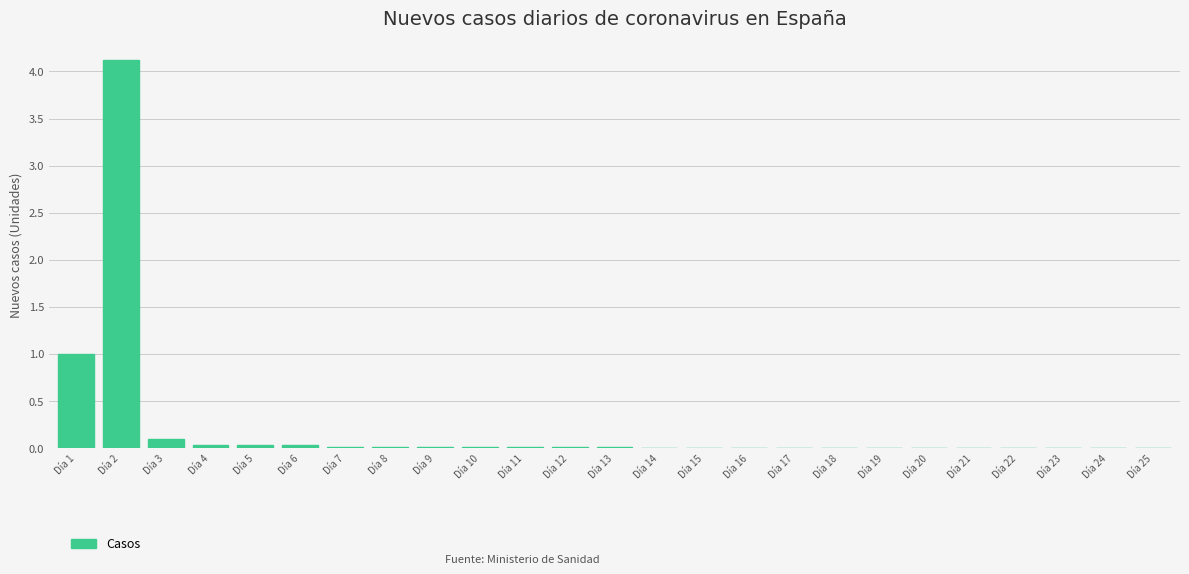

What is the sum of all values?

5.4